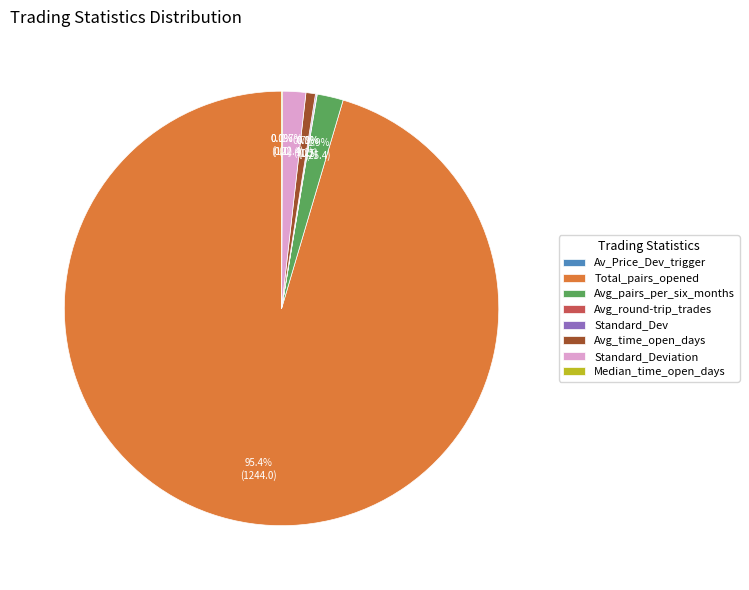

Which slice represents more than half of the pie?

Total_pairs_opened